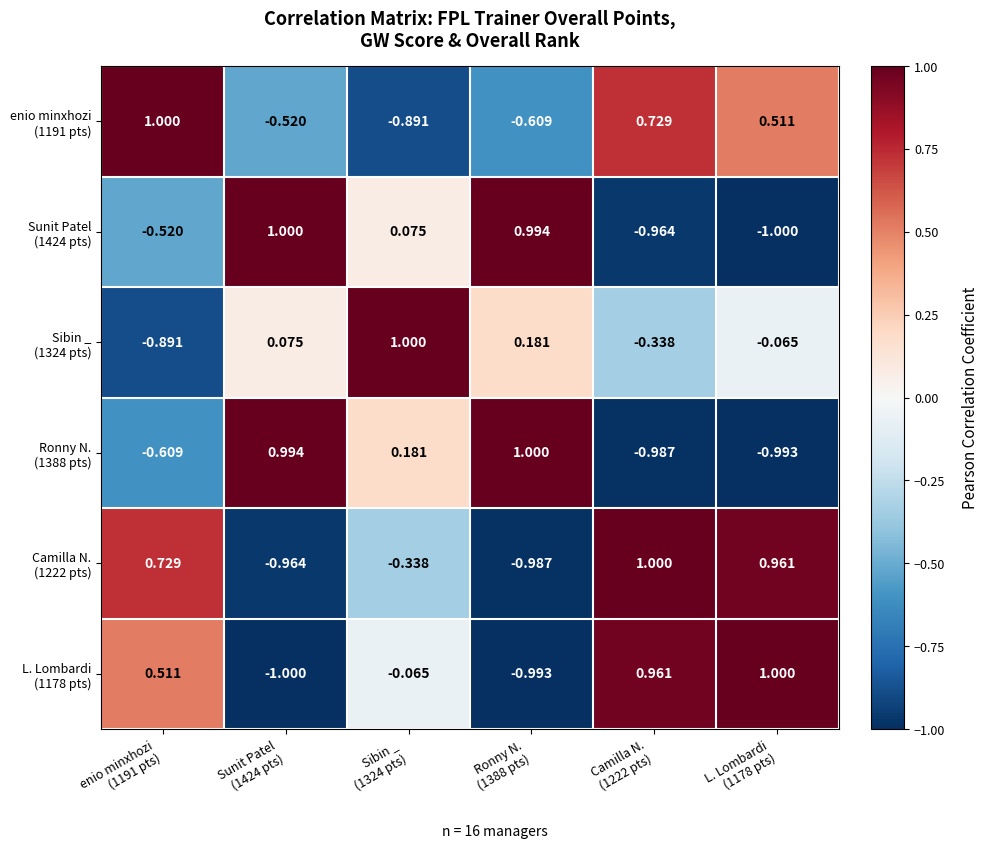

What is the spread (max minus min) of values at Sunit Patel
(1424 pts)?

2.0